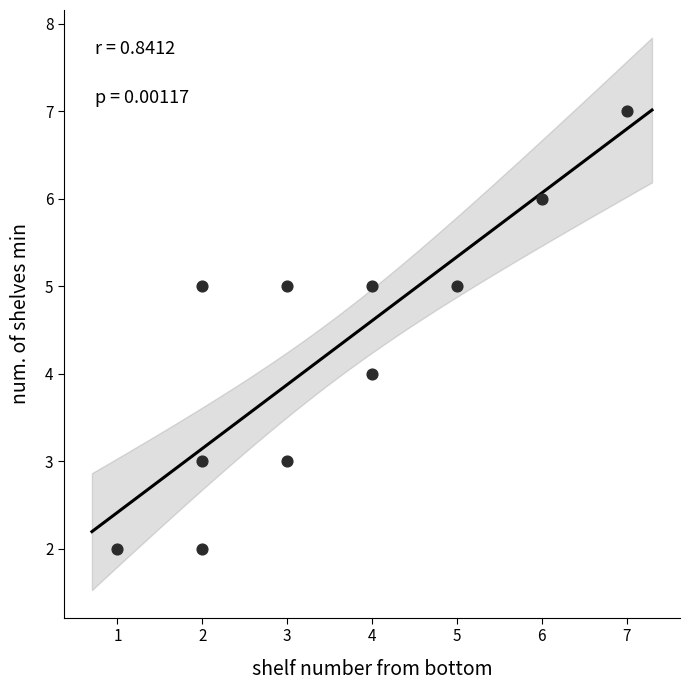

What is the range of X values (max minus min)?

6